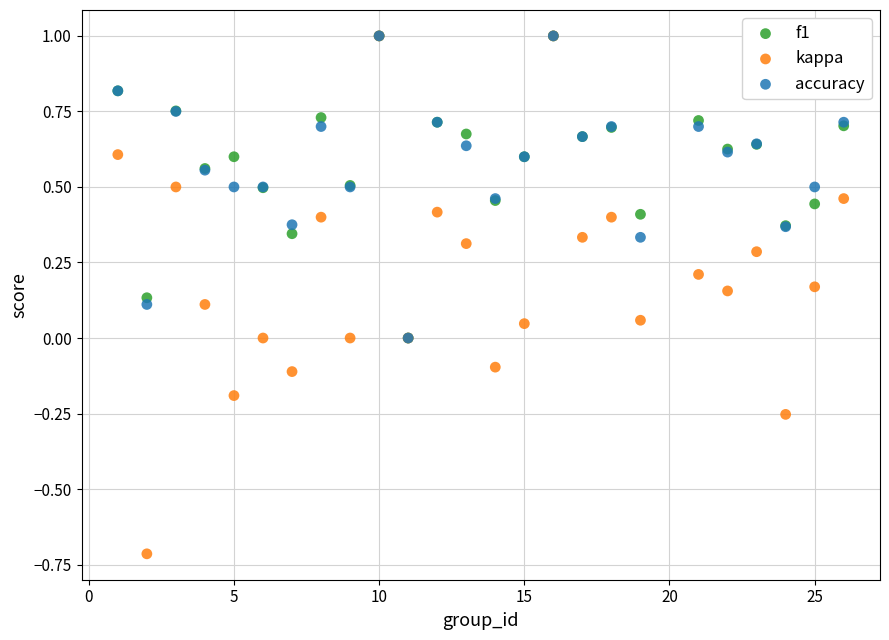

Which series contains the lowest Y value?

kappa